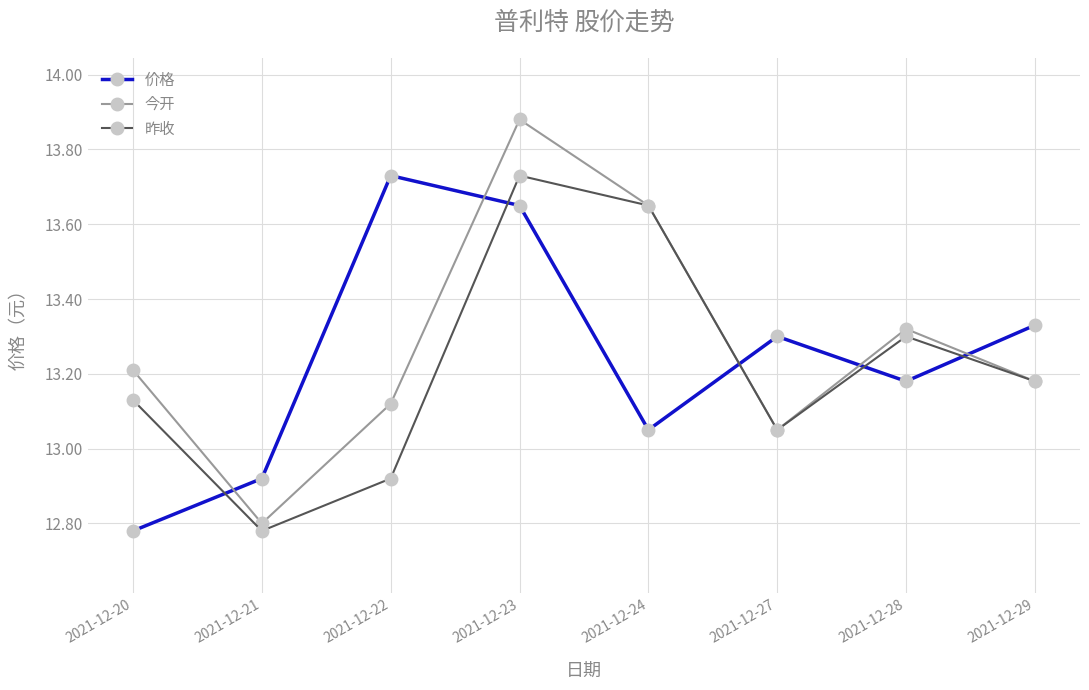

List the labels in order of 昨收 value, smallest first.

2021-12-21, 2021-12-22, 2021-12-27, 2021-12-20, 2021-12-29, 2021-12-28, 2021-12-24, 2021-12-23